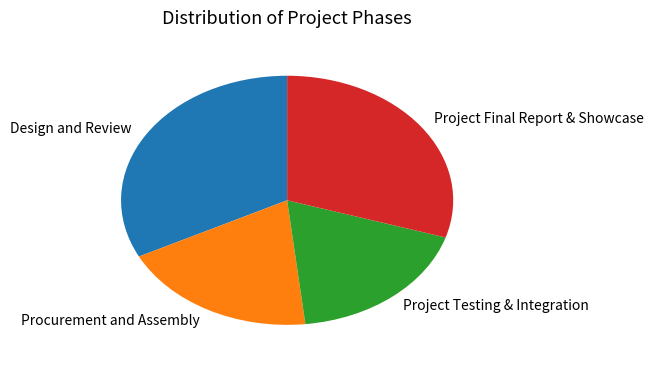

Approximately how many times larger is the value at Project Testing & Integration compared to Design and Review?

0.6